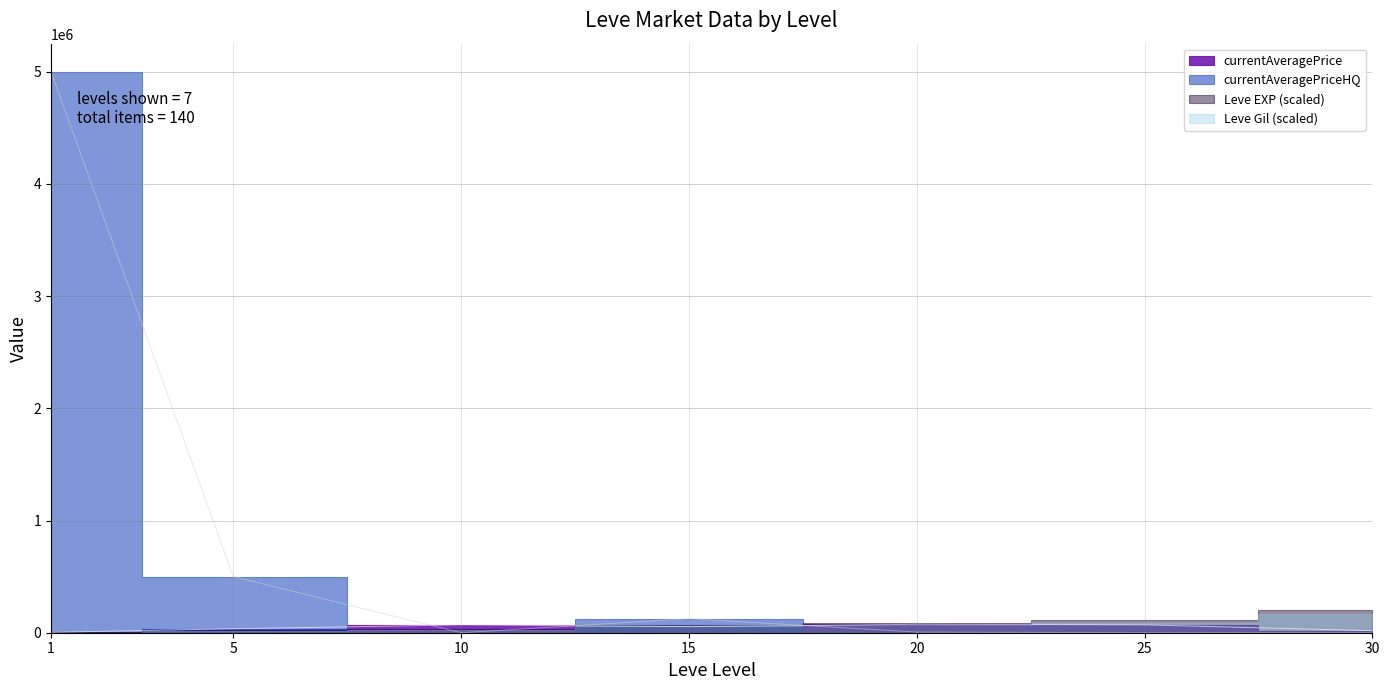

How many intersections are there between LevePriceHQ and Leve Gil?

3